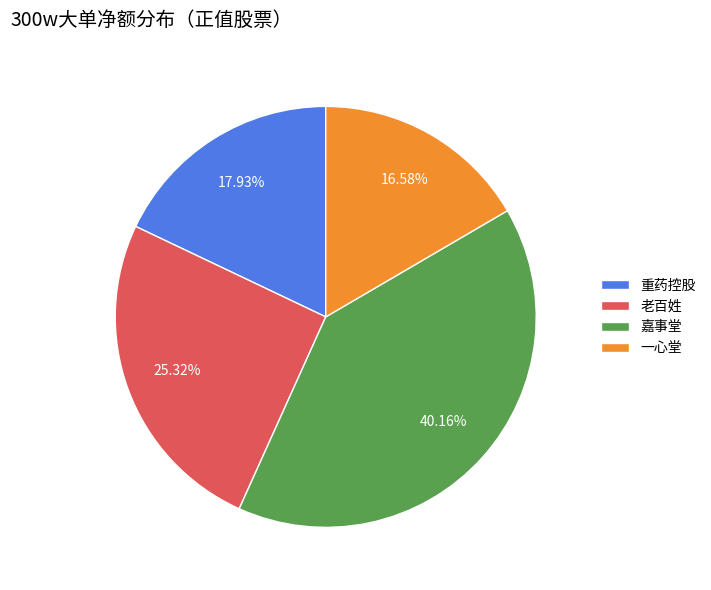

To the nearest percent, what is the difference between the largest and smallest slice percentages?

24%